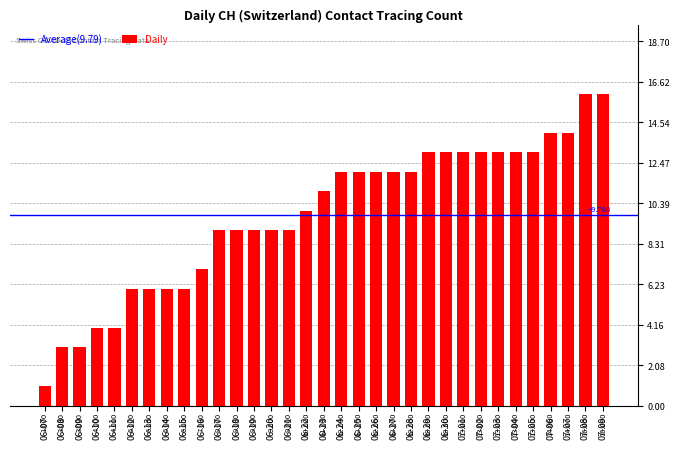

What is the average value?

10